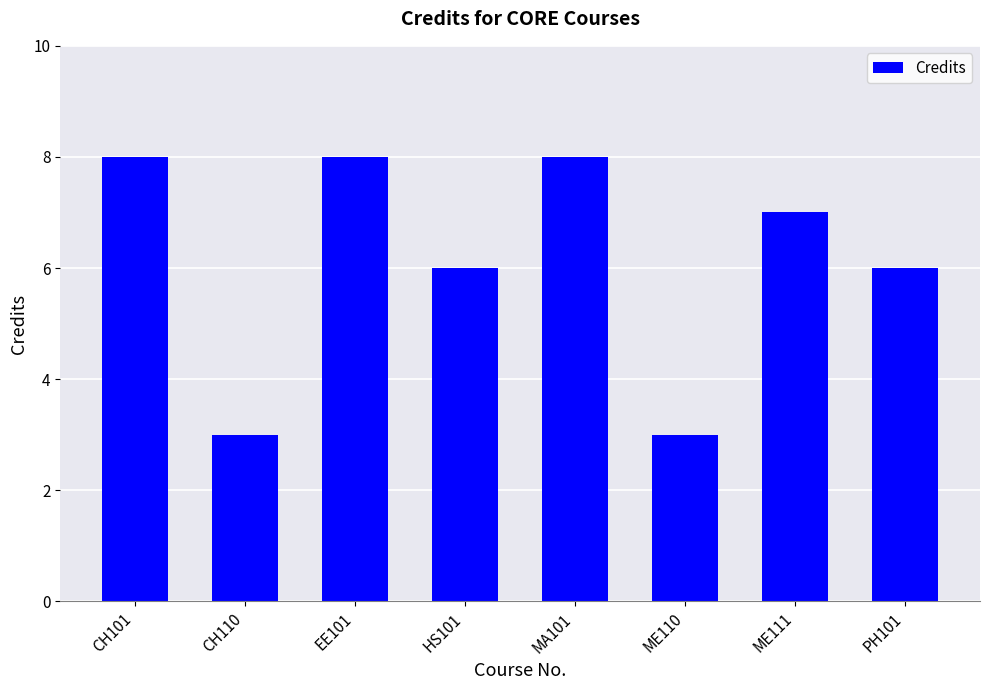

True or false: the data shows 10 at PH101.

False